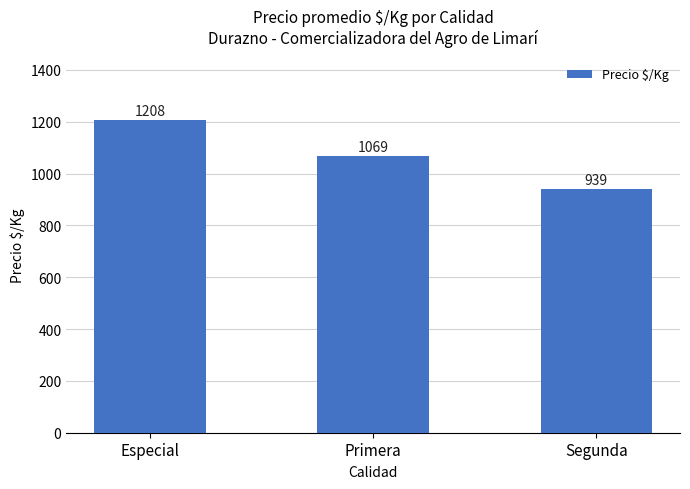

Where is the data nearest to the value 1073?

Primera